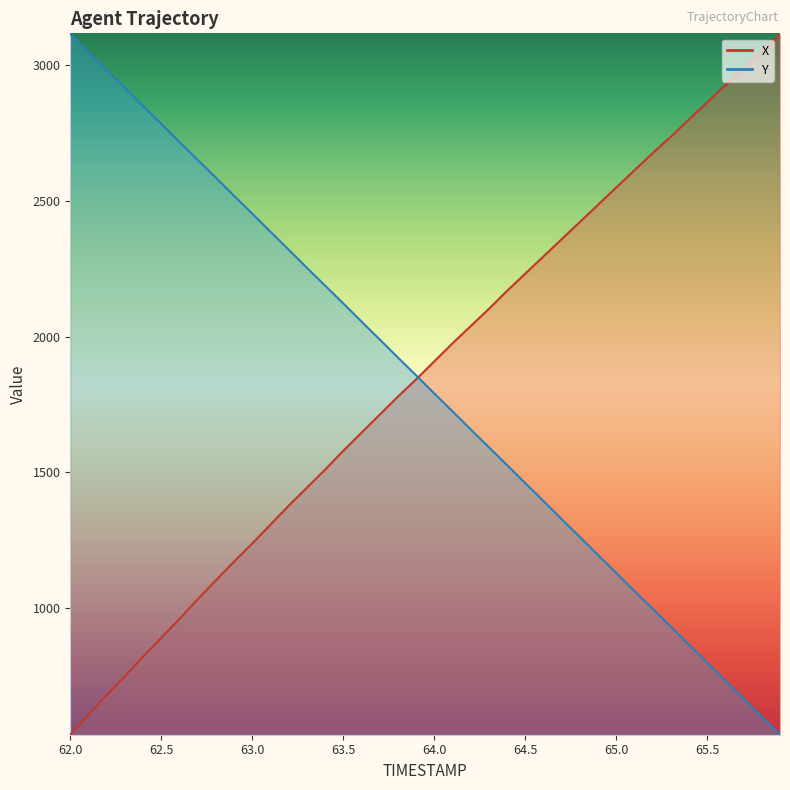

What is the average value of the Y series?

1824.1